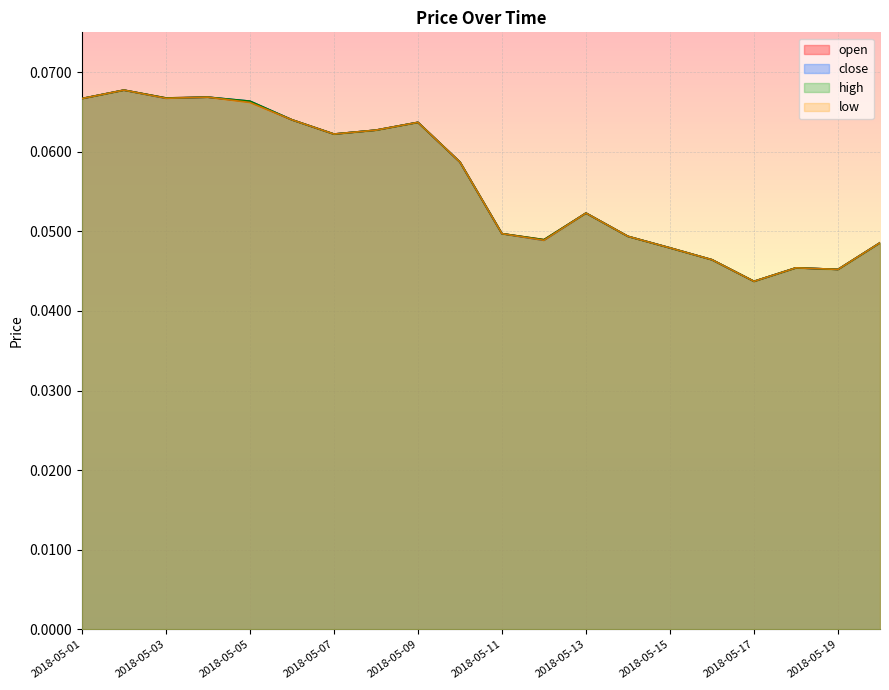

Which category has the highest value across all series?

2018-05-02